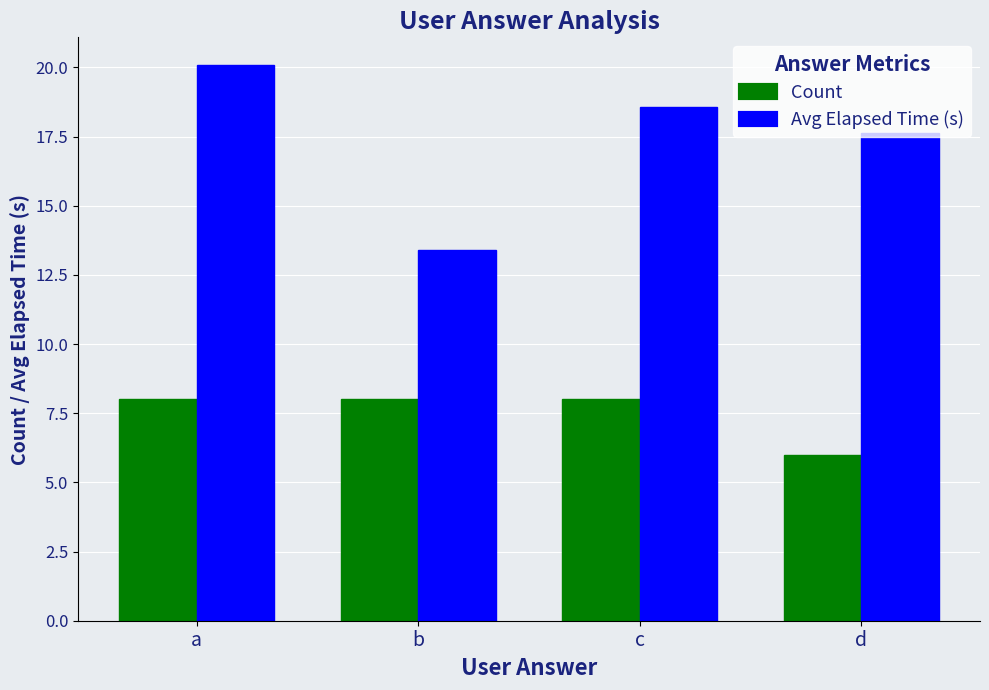

True or false: Avg Elapsed Time (s) has a value of 17.5 at b.

False